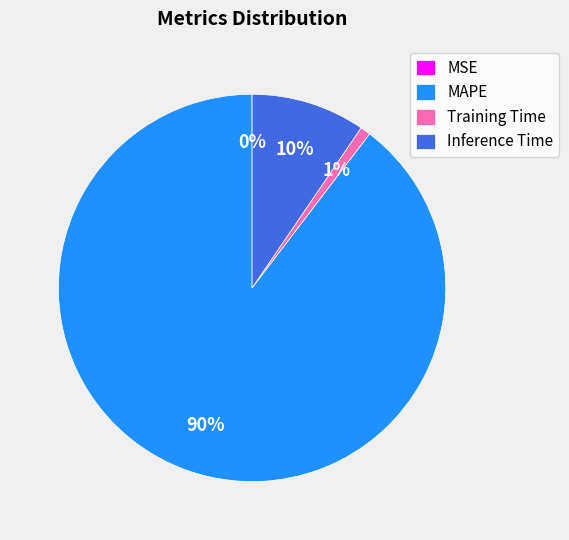

To the nearest percent, what is the average slice percentage?

25%